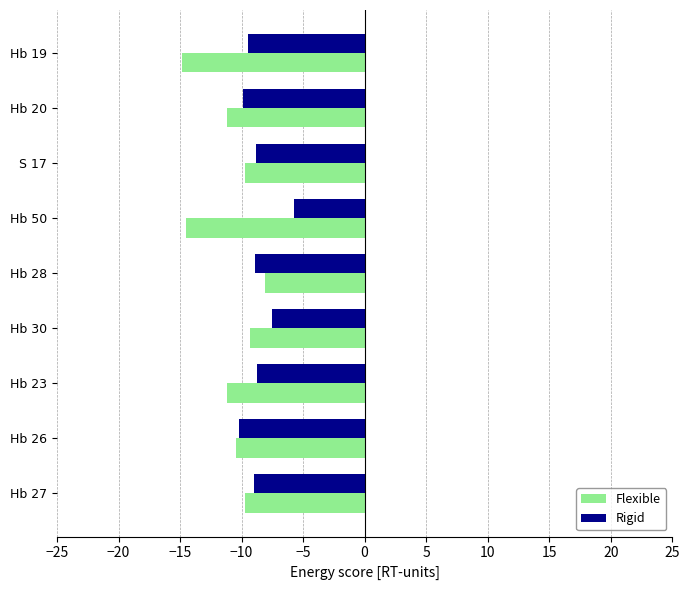

What is the sum of the Rigid values at Hb 50 and Hb 28?

-14.6